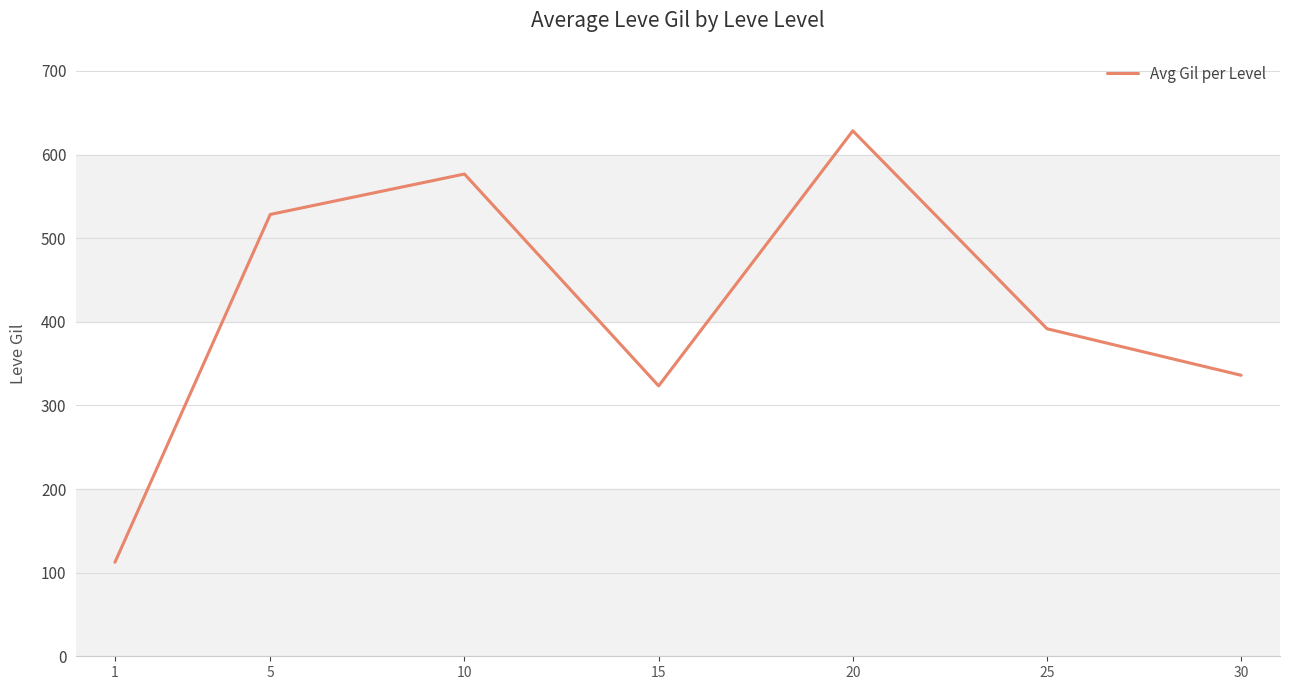

Where is the data nearest to the value 370?

25